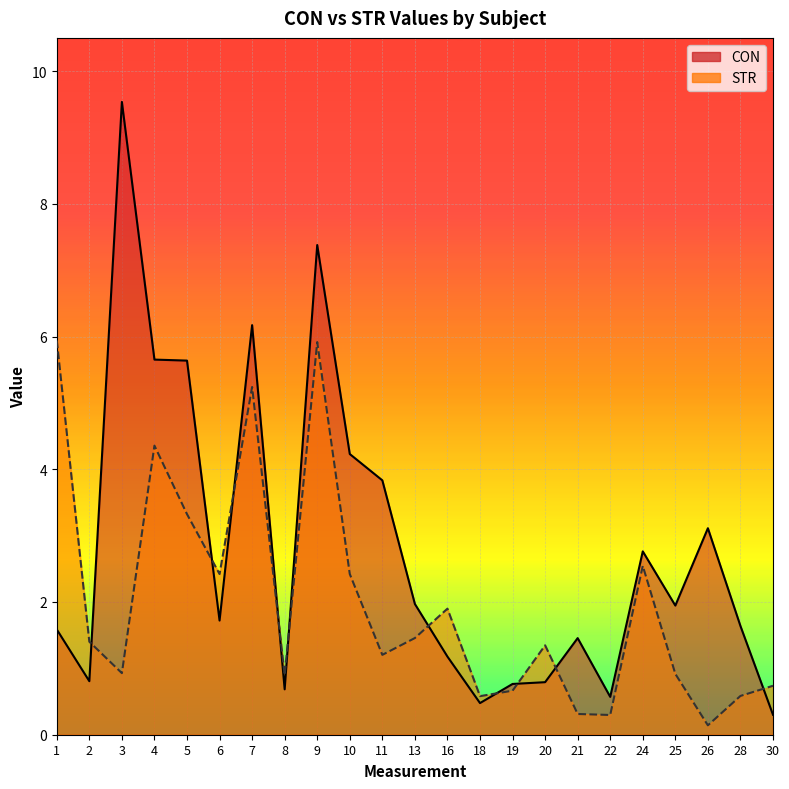

True or false: STR and CON intersect in this chart.

True